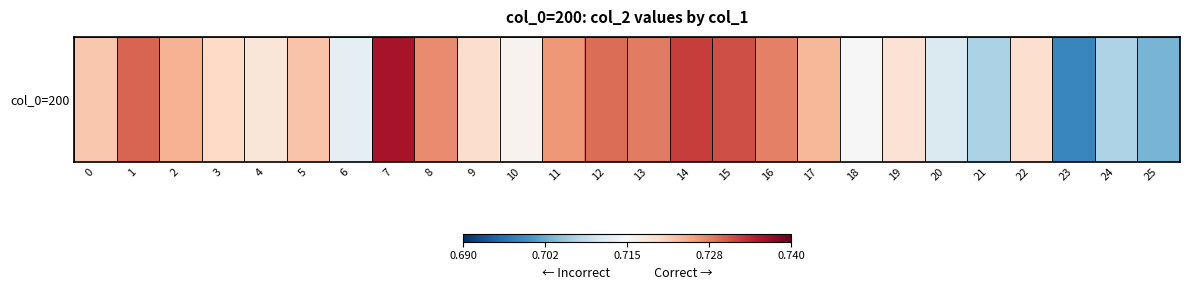

Rank the categories by value from lowest to highest.

23, 25, 21, 24, 20, 6, 18, 10, 4, 19, 22, 9, 3, 0, 5, 17, 2, 11, 8, 16, 13, 12, 1, 15, 14, 7